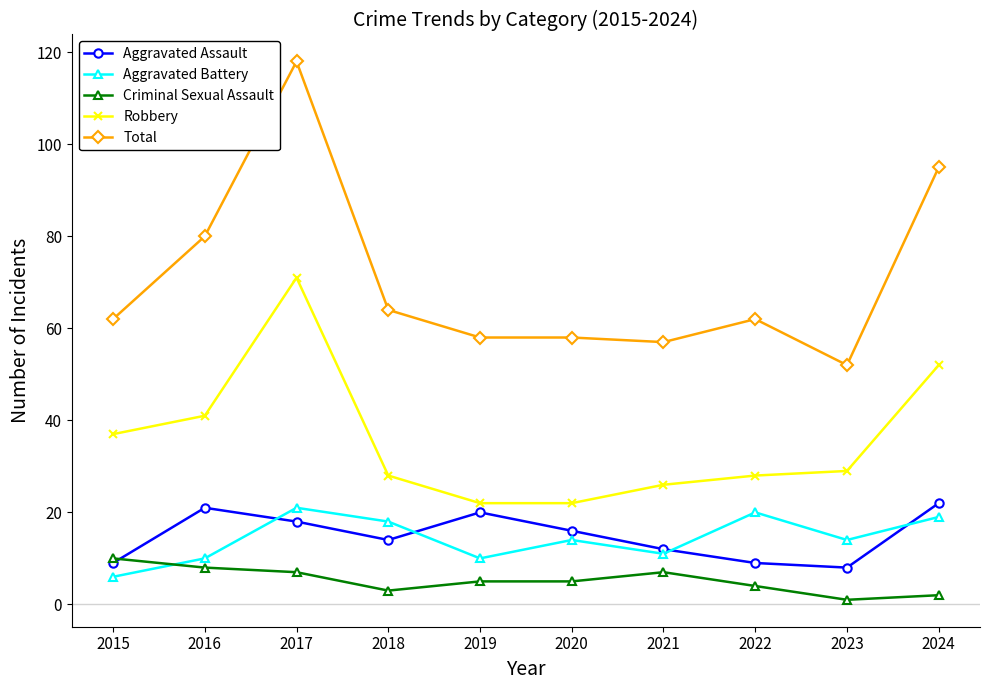

At which label does Aggravated Assault first exceed 16?

2016